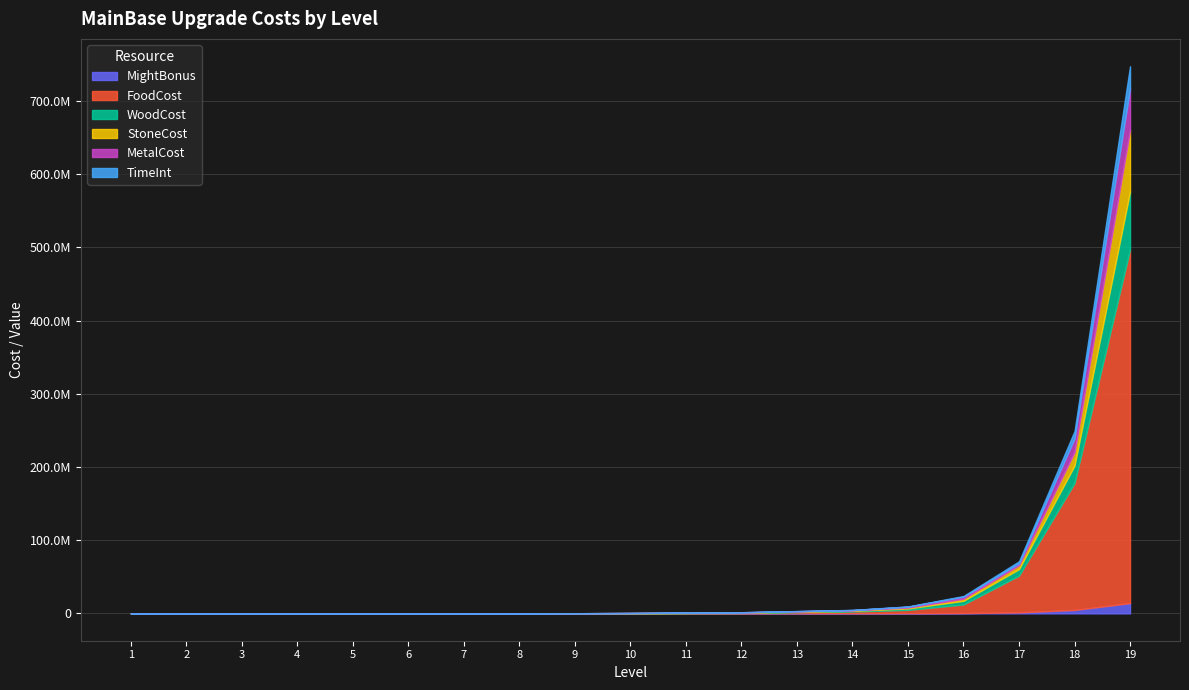

True or false: StoneCost and WoodCost intersect in this chart.

True